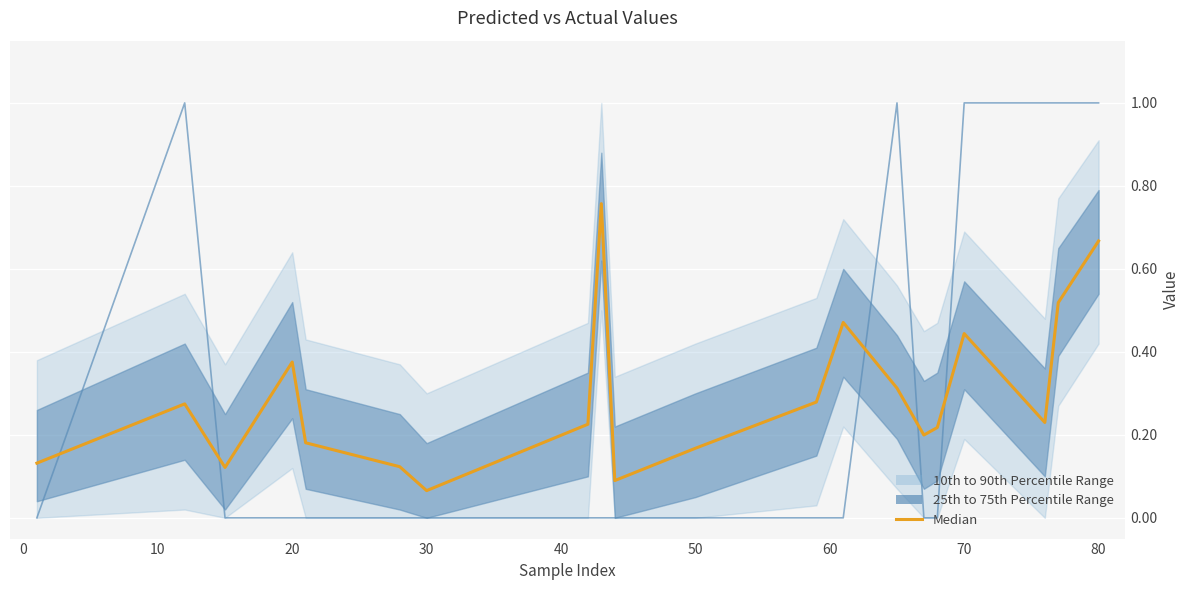

In y_true, how many points are higher than both neighbors (excluding endpoints)?

2